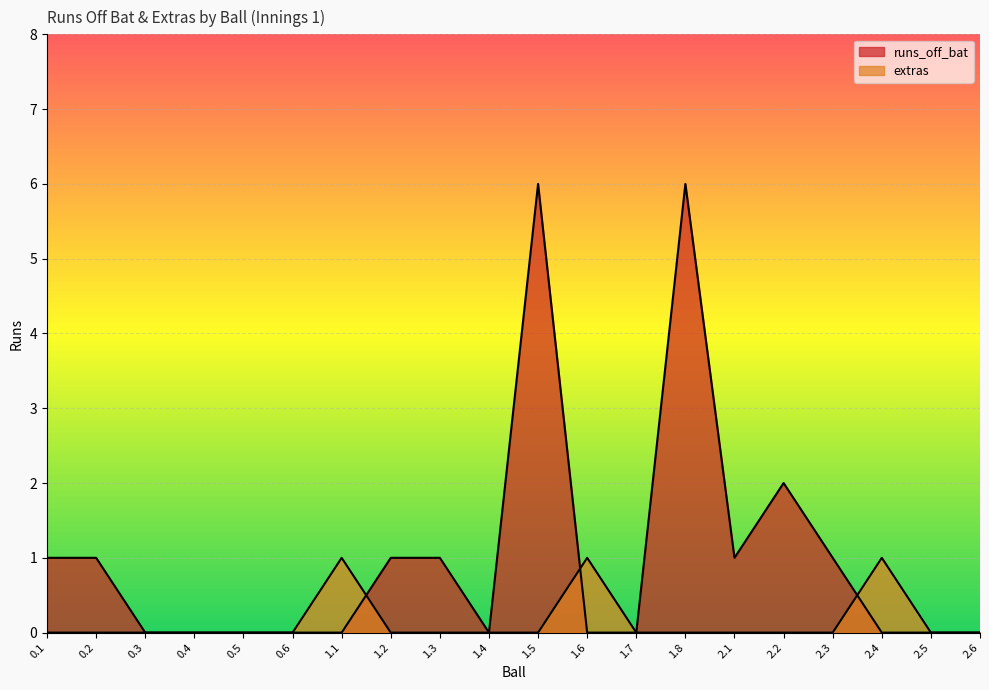

How many data points in runs_off_bat are above 0?

9